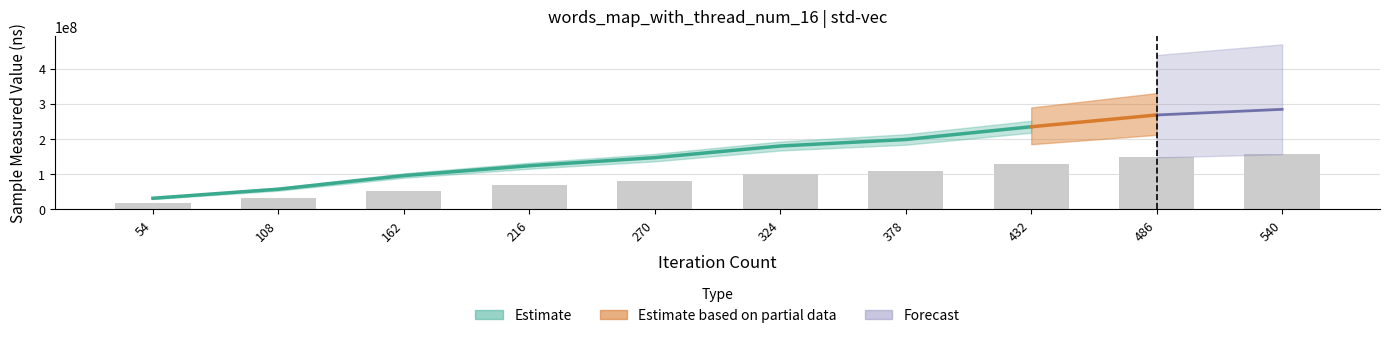

Between 486 and 540, which is larger?

540